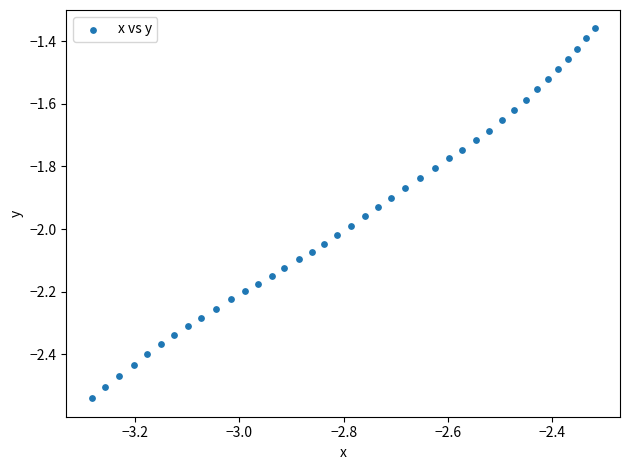

What is the range of Y values (max minus min)?

1.2